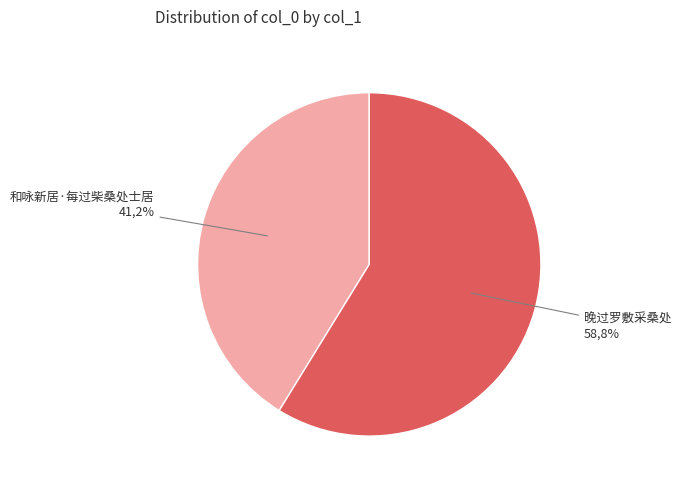

To the nearest percent, what is the difference between the 和咏新居·每过柴桑处士居 and 晚过罗敷采桑处 slice percentages?

18%